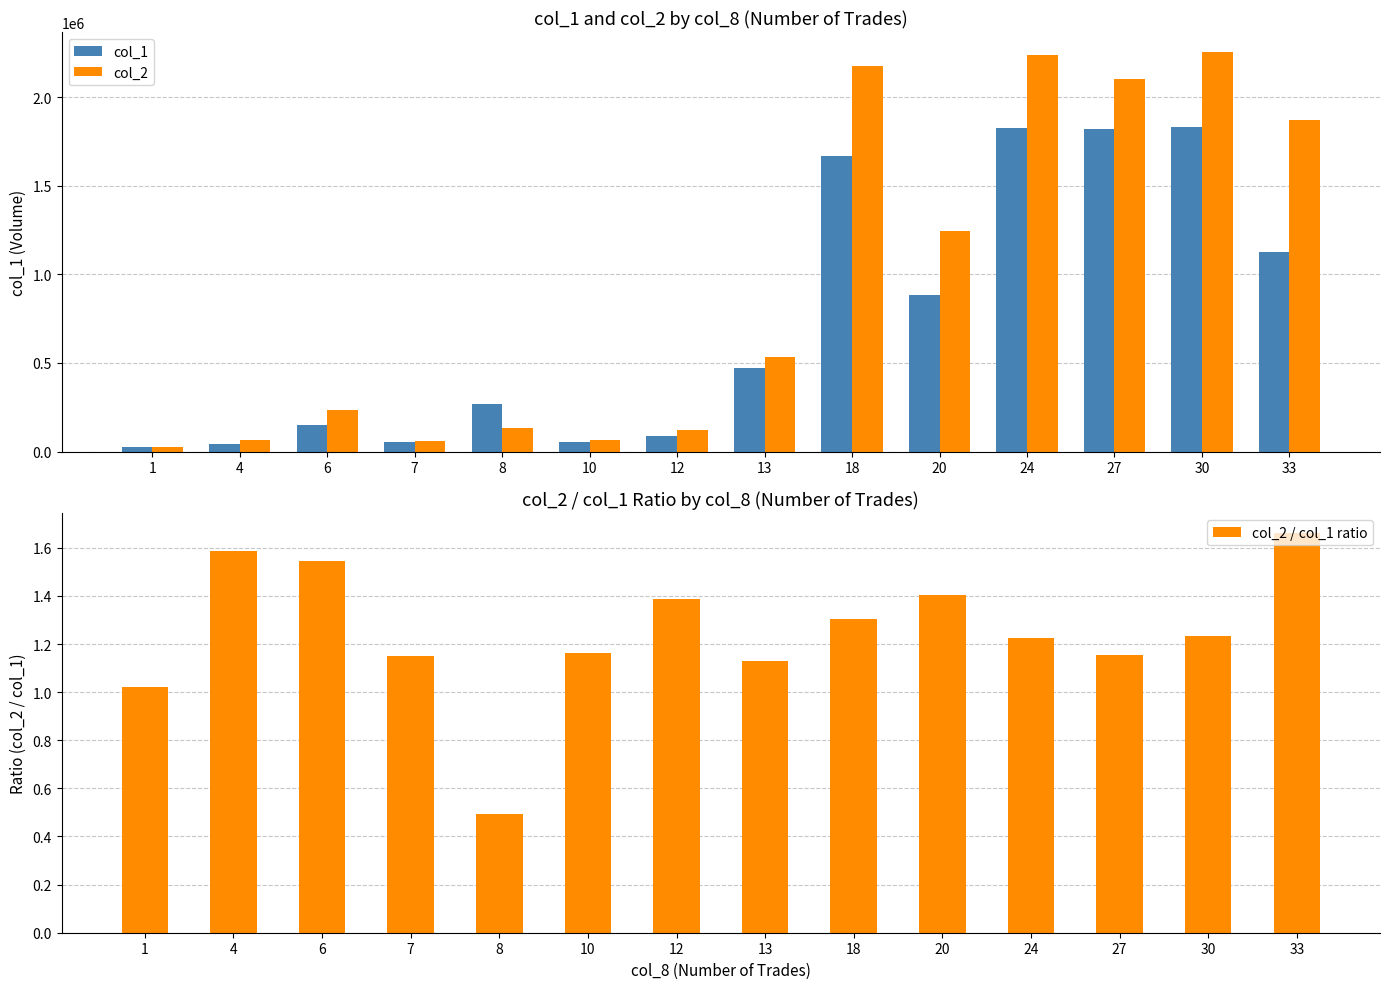

Which category has the lowest value in the col_2 series?

1